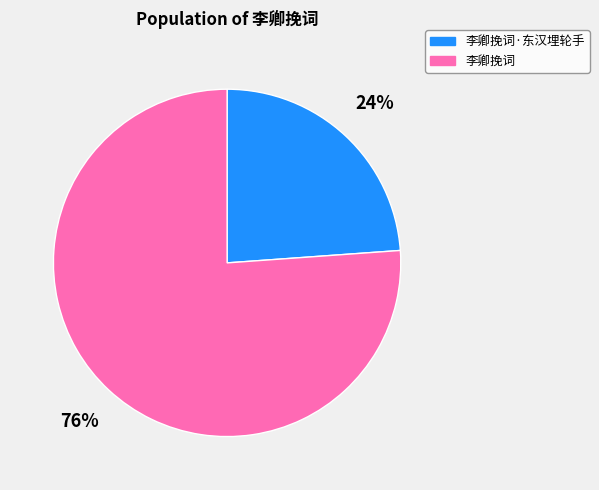

Count the number of slices in the pie.

2